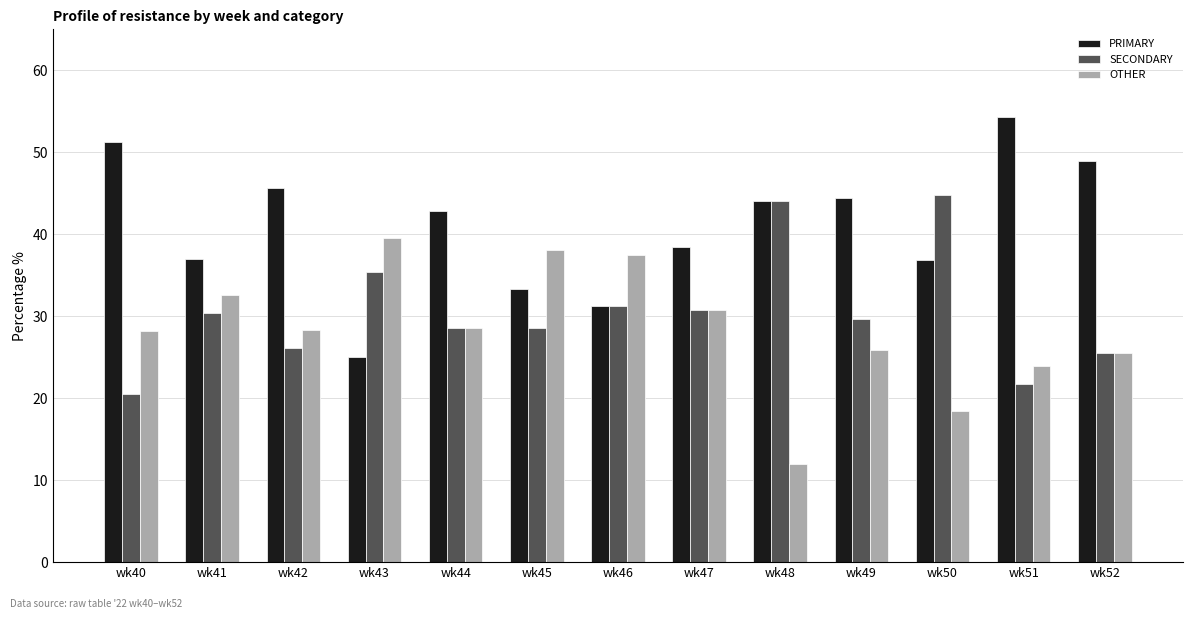

What is the approximate value of PRIMARY at wk48?

44.0